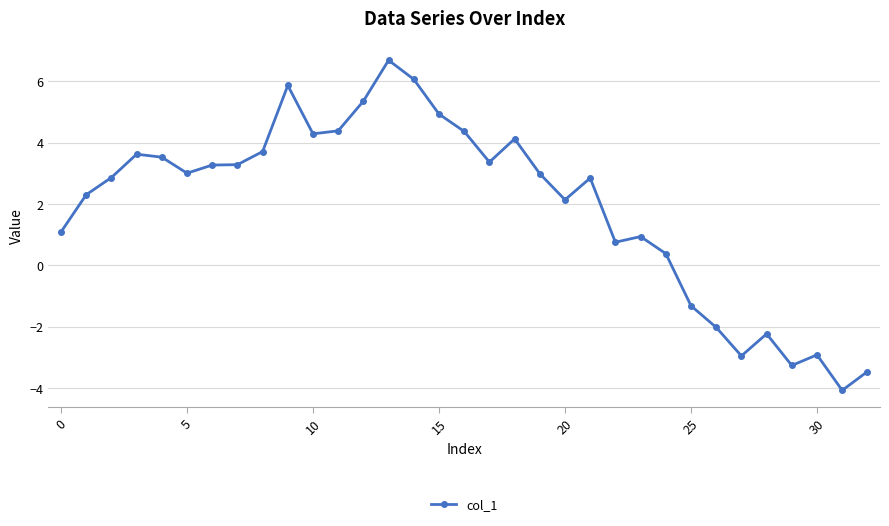

What is the smallest value displayed?

-4.1